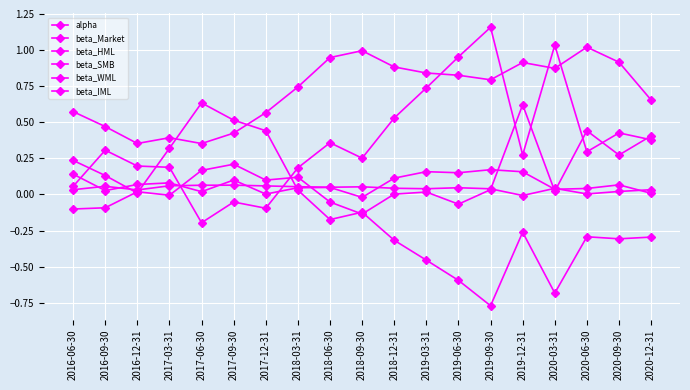

Where is beta_SMB nearest to the value 0?

2017-09-30